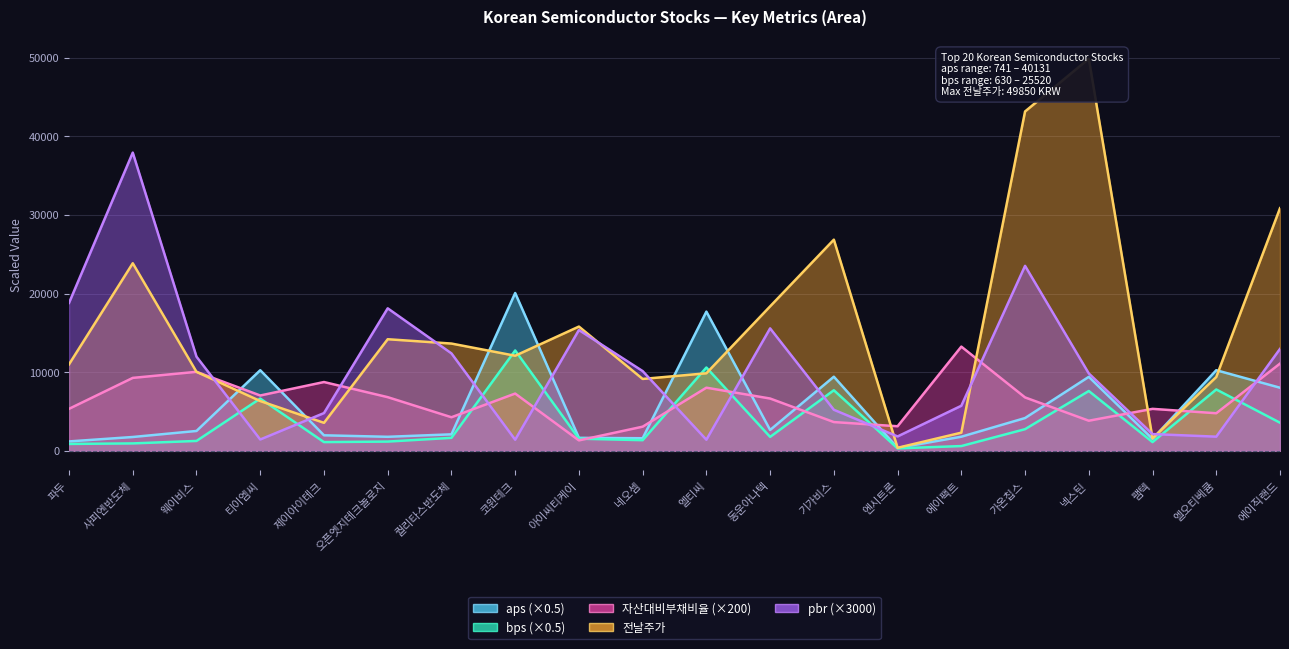

What is the approximate value of aps at 아이씨티케이?

1652.0